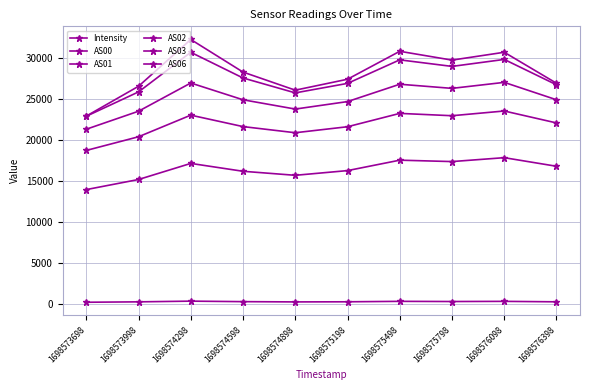

Is it true that AS06 equals 22955.0 at 1698573698?

True